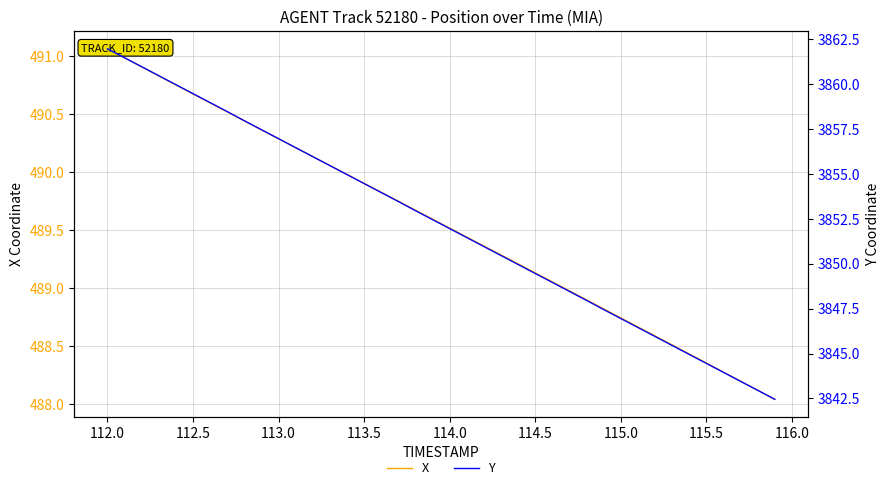

Reading left to right, what are all the values shown in this chart?

X: 491.1	491.0	490.9	490.8	490.8	490.7	490.6	490.5	490.4	490.4	490.3	490.2	490.1	490.1	490.0	489.9	489.8	489.8	489.7	489.6	489.5	489.4	489.4	489.3	489.2	489.1	489.1	489.0	488.9	488.8	488.7	488.7	488.6	488.5	488.4	488.4	488.3	488.2	488.1	488.0
Y: 3862.0	3861.5	3861.0	3860.5	3860.0	3859.5	3859.0	3858.5	3858.0	3857.5	3857.0	3856.5	3856.0	3855.5	3855.0	3854.5	3854.0	3853.5	3853.0	3852.5	3852.0	3851.5	3851.0	3850.5	3850.0	3849.5	3849.0	3848.5	3848.0	3847.4	3846.9	3846.4	3845.9	3845.4	3844.9	3844.4	3843.9	3843.4	3842.9	3842.4